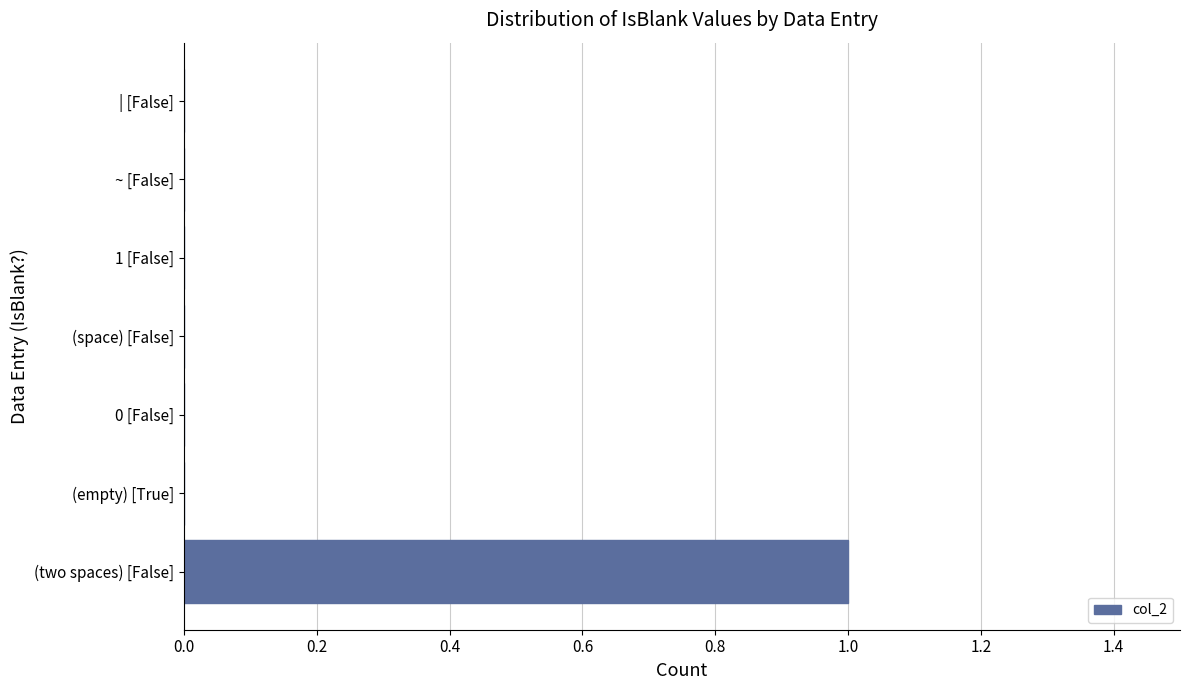

Reading bottom to top, what are all the values shown in this chart?

(two spaces) [False]=1	(empty) [True]=0	0 [False]=0	(space) [False]=0	1 [False]=0	~ [False]=0	| [False]=0